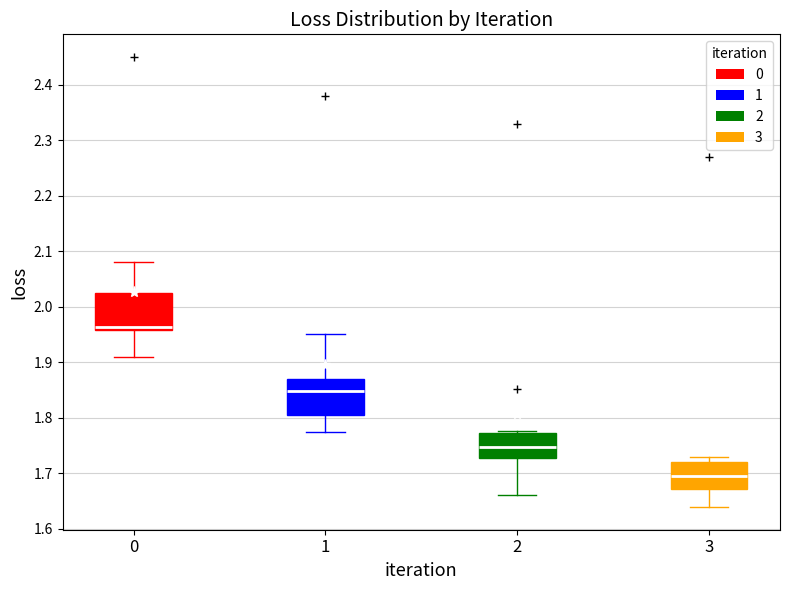

Where is the upper edge of the box at x = 2 on the y-axis? The values are not printed on the chart, so give them approximately, as read against the axis.

1.77